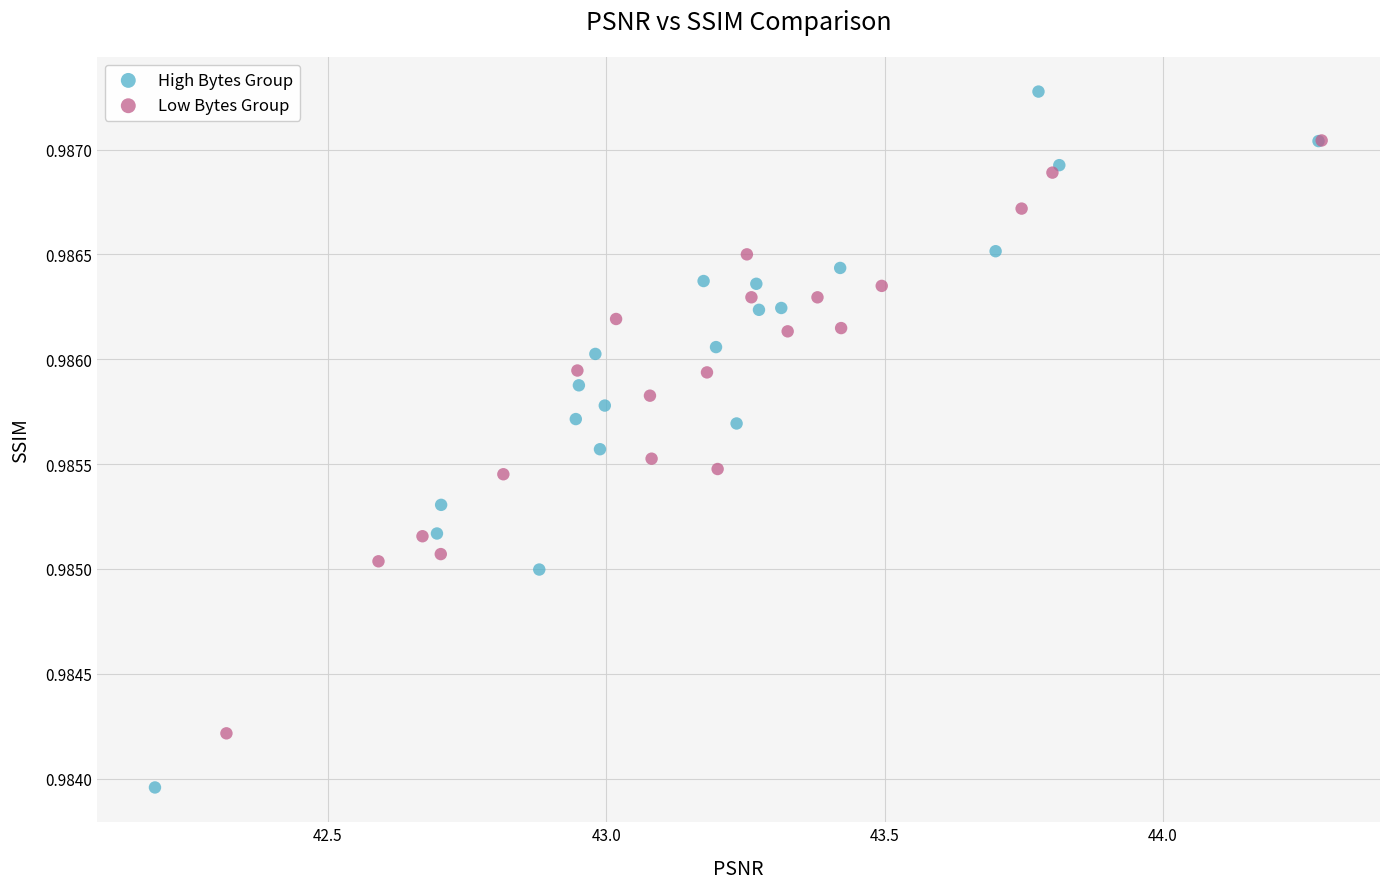

Which series reaches the minimum Y coordinate?

High Bytes Group